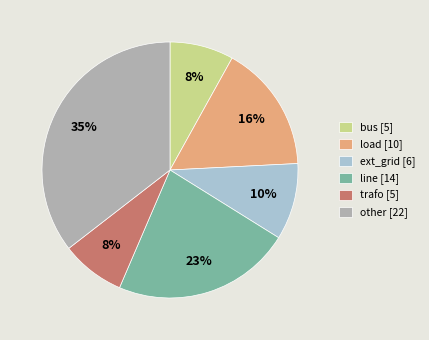

Do trafo [5] and line [14] together represent more than half of the pie?

No